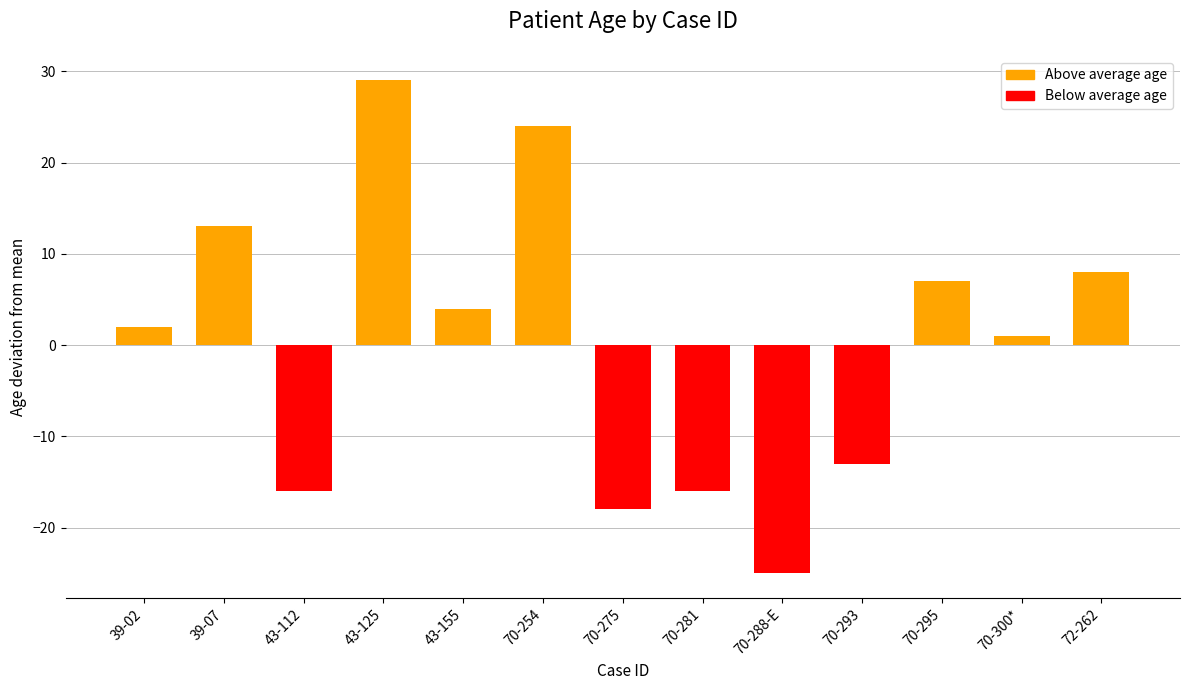

Which has a higher value, 70-293 or 70-288-E?

70-293